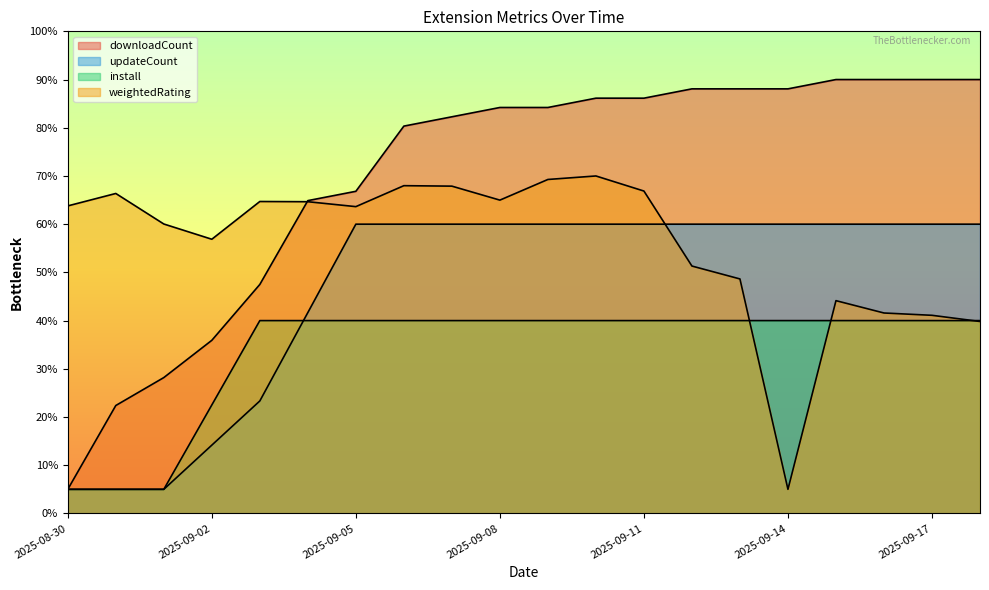

What is the greatest value displayed?

90.0